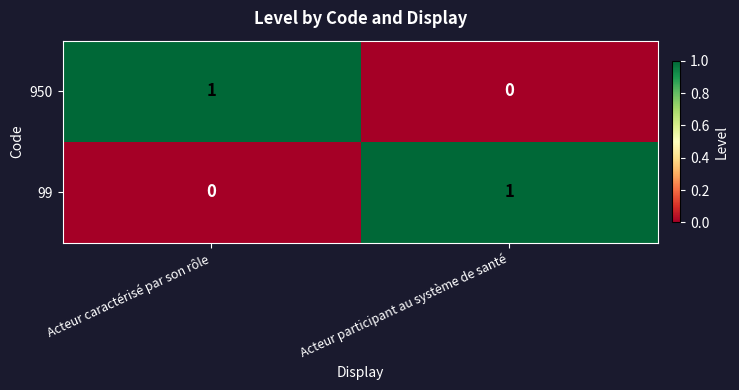

True or false: 99 has a value of 2 at Acteur participant au système de santé.

False